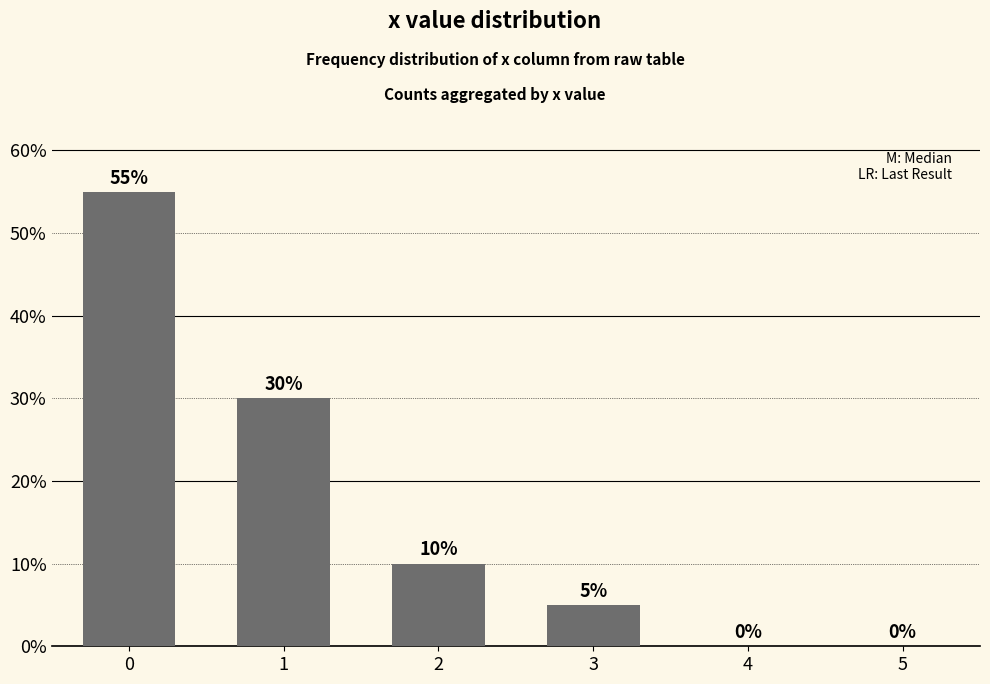

What is the sum of the values at 1 and 2?

40.0